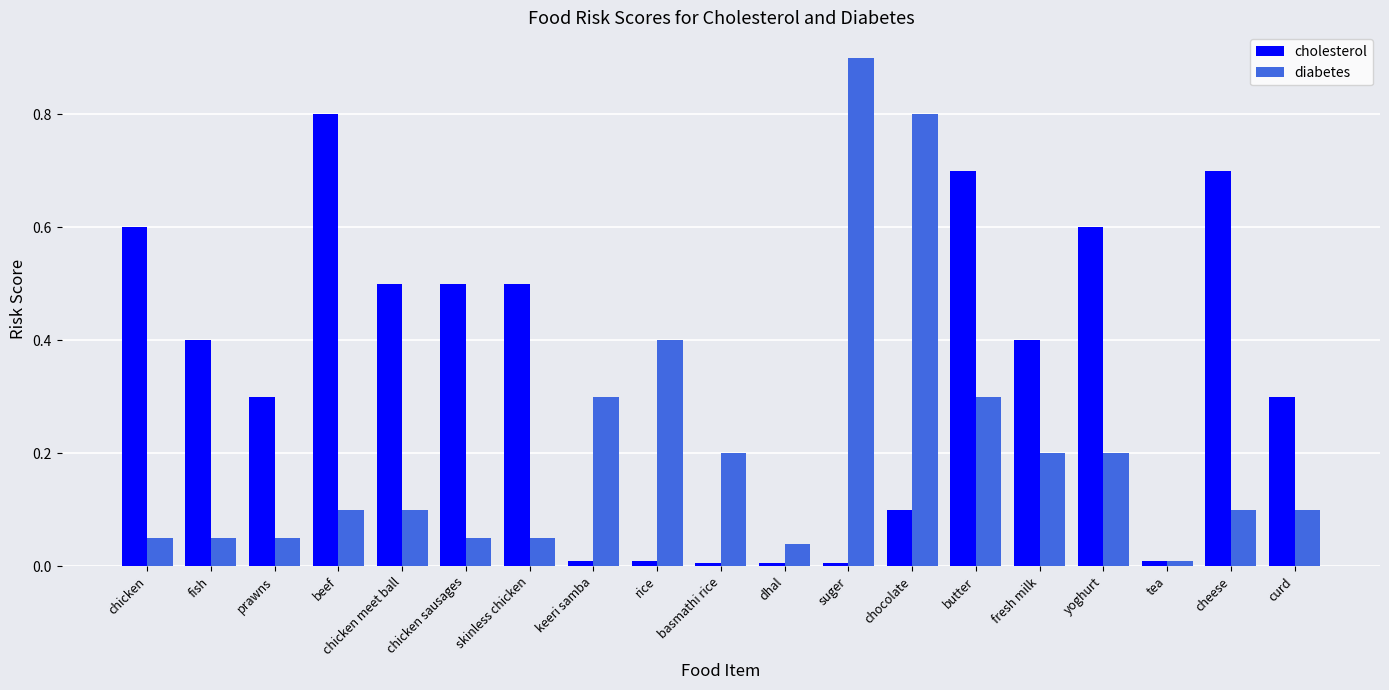

Which series has the largest total across all categories?

cholesterol